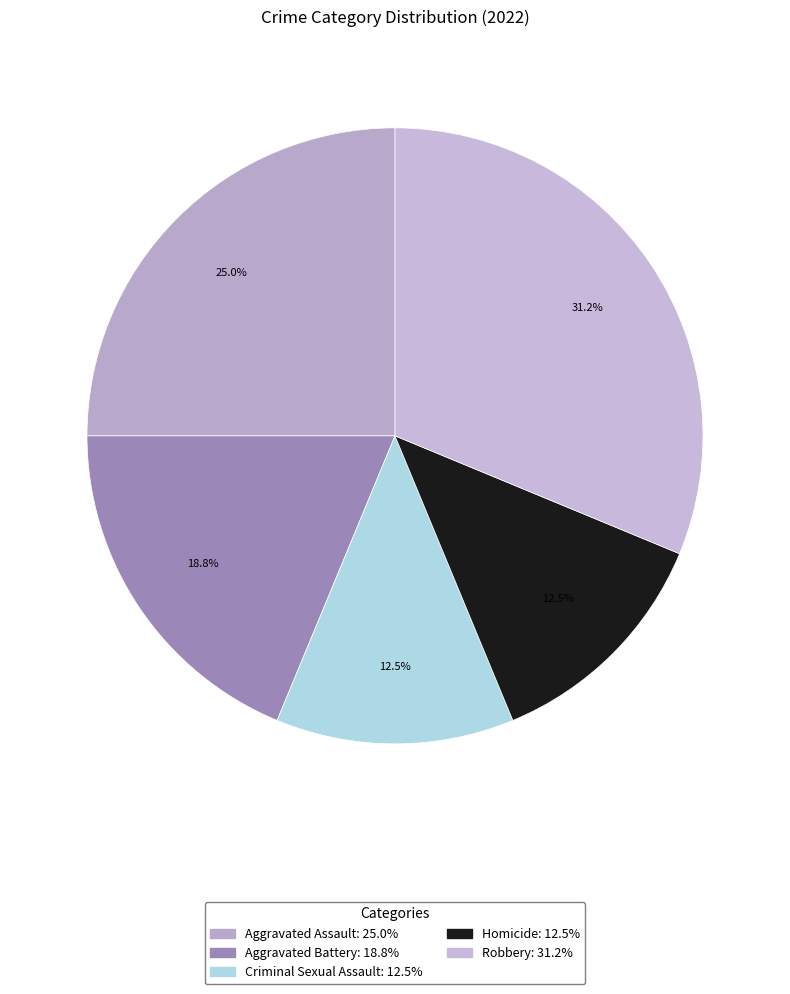

Does any single category account for the majority?

No